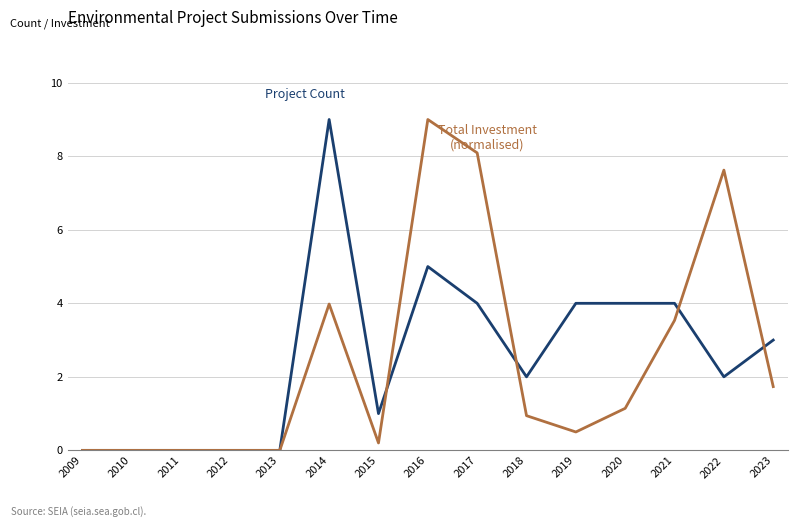

Reading right to left, list all the values displayed in this chart.

Project Count: 3.0	2.0	4.0	4.0	4.0	2.0	4.0	5.0	1.0	9.0	0.0	0.0	0.0	0.0	0.0
Total Investment (normalised): 1.7	7.6	3.5	1.1	0.5	0.9	8.1	9.0	0.2	4.0	0.0	0.0	0.0	0.0	0.0